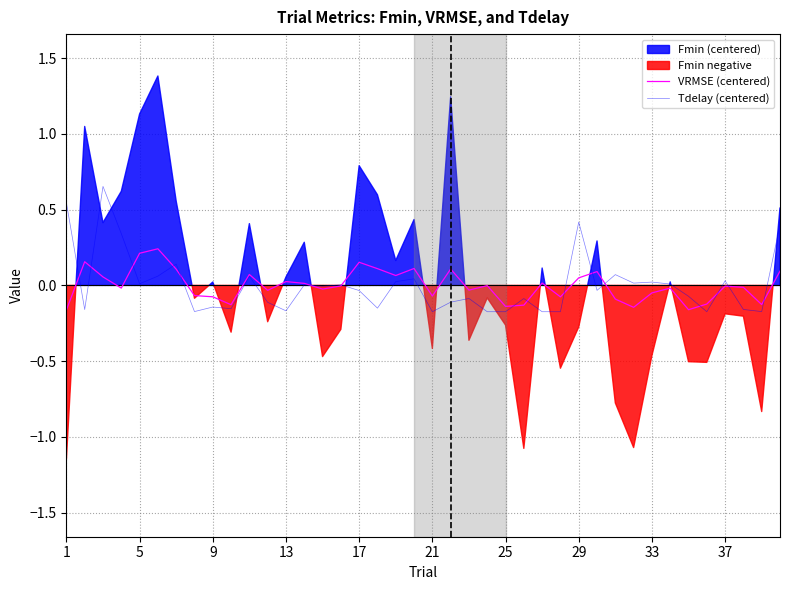

Is it true that Tdelay (centered) equals 0.3 at 1?

False